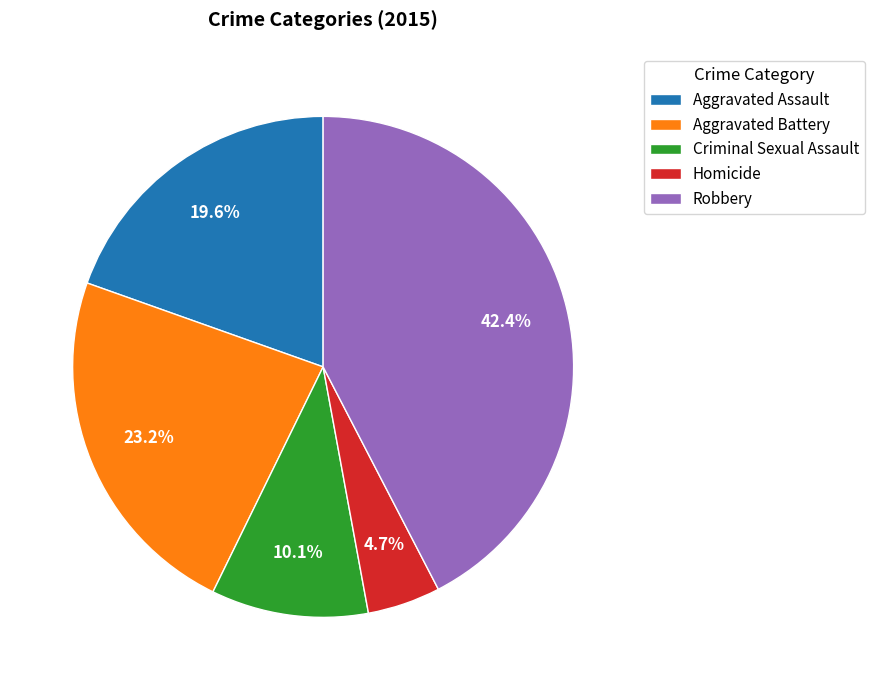

Count the number of slices in the pie.

5